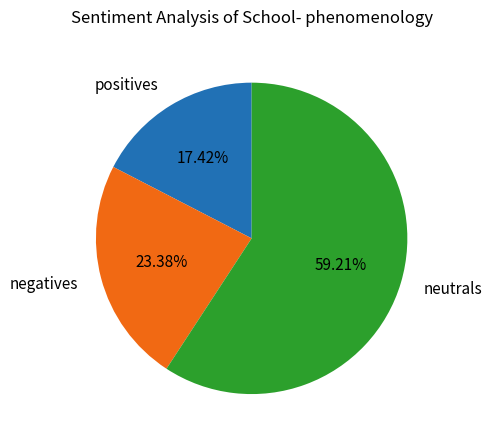

Is the sum of negatives and positives greater than half?

No